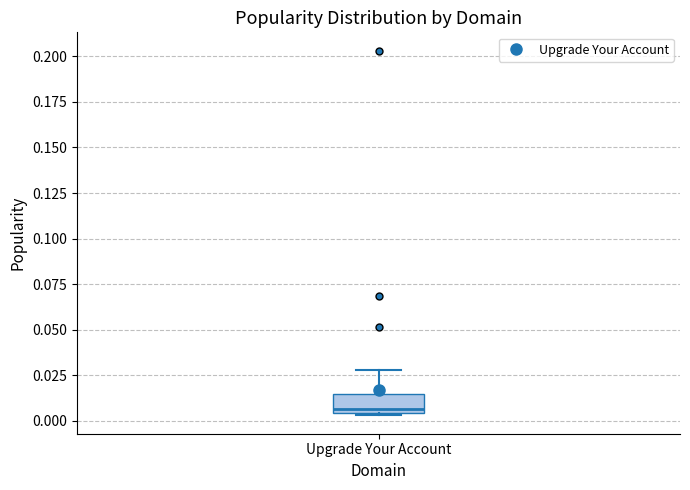

Where is the upper edge of the box for Upgrade Your Account on the y-axis? The values are not printed on the chart, so give them approximately, as read against the axis.

0.015